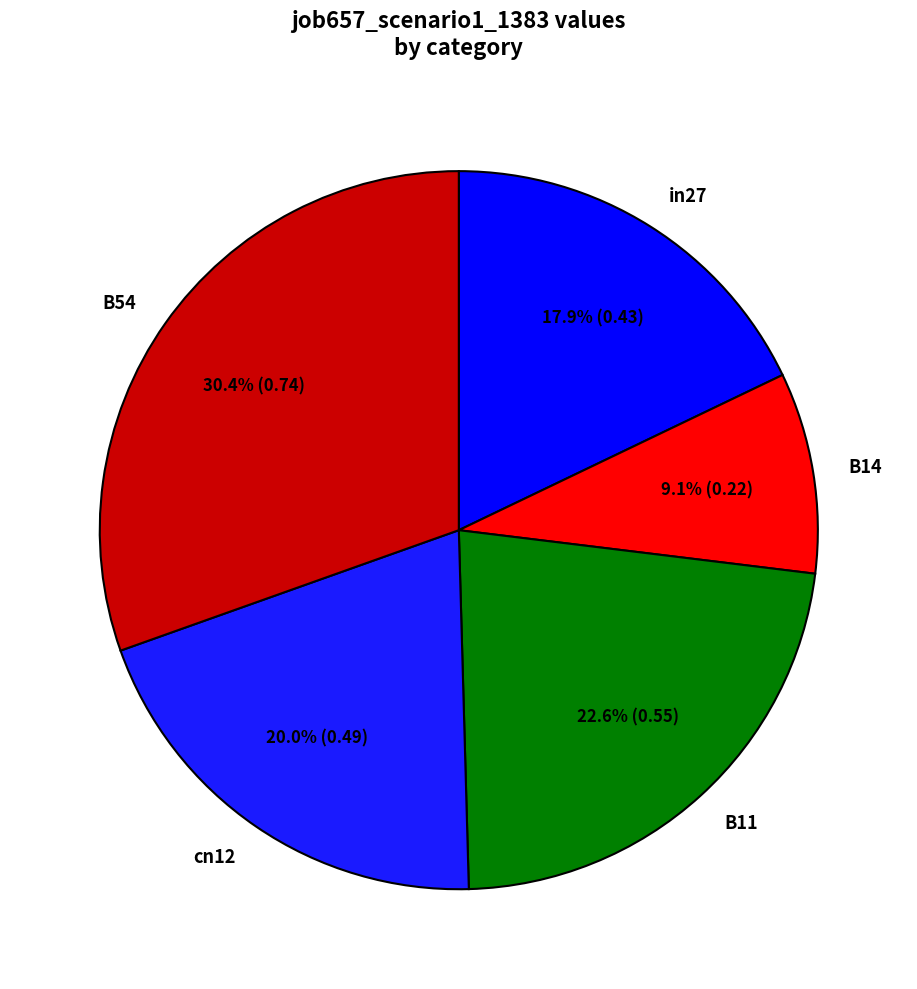

To the nearest percent, what is the difference between the cn12 and in27 slice percentages?

2%